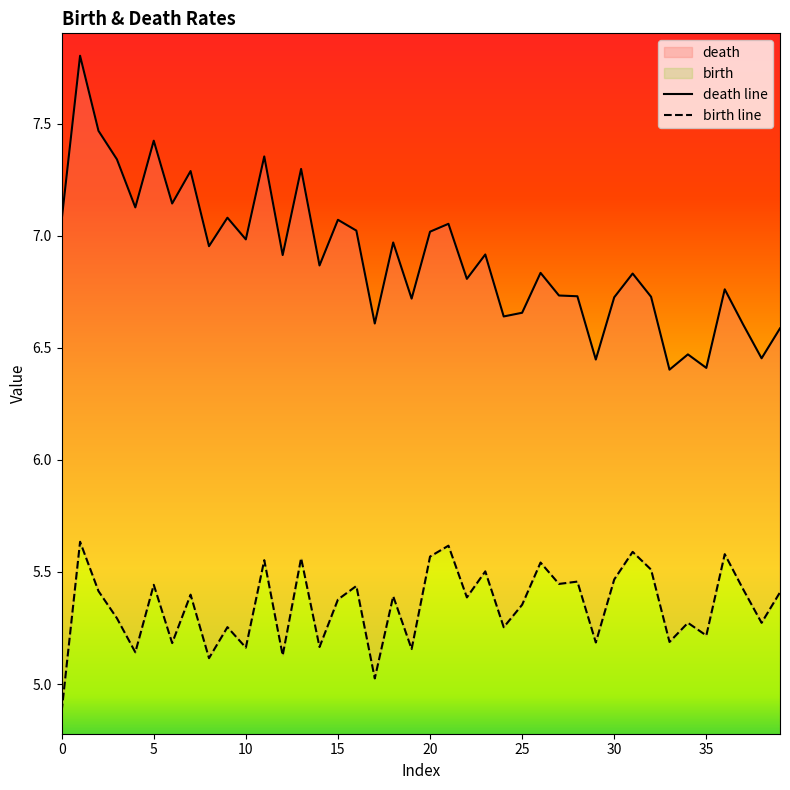

What is the sum of all birth line values?

214.0